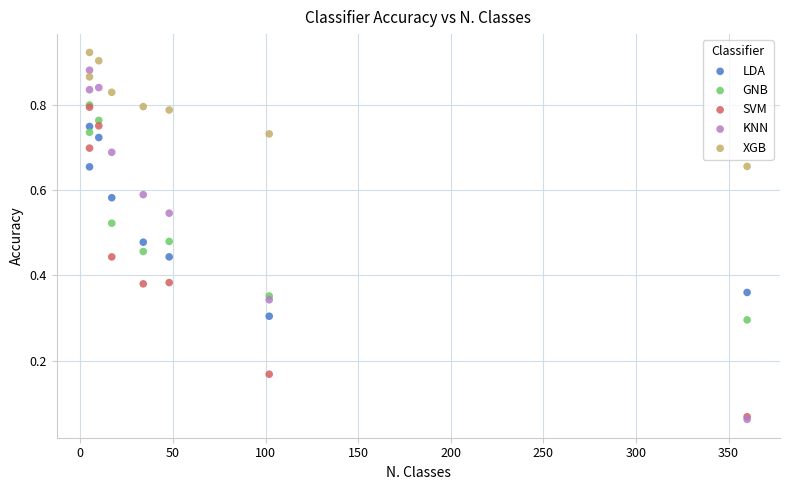

Which series has the widest spread of Y values?

KNN